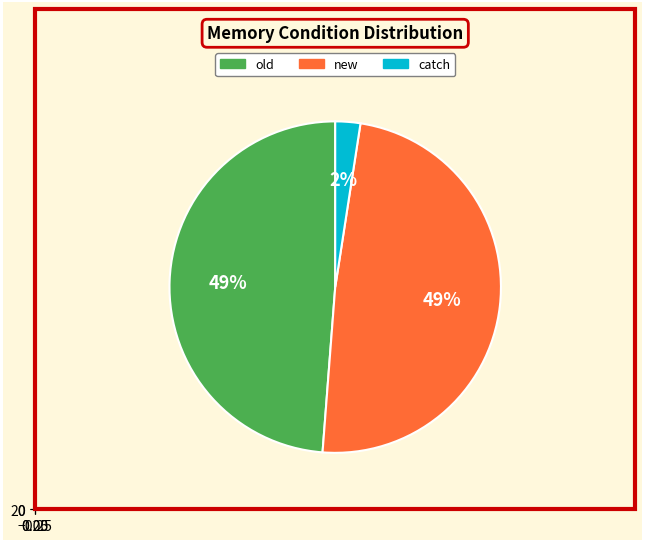

To the nearest percent, what is the average slice percentage?

33%